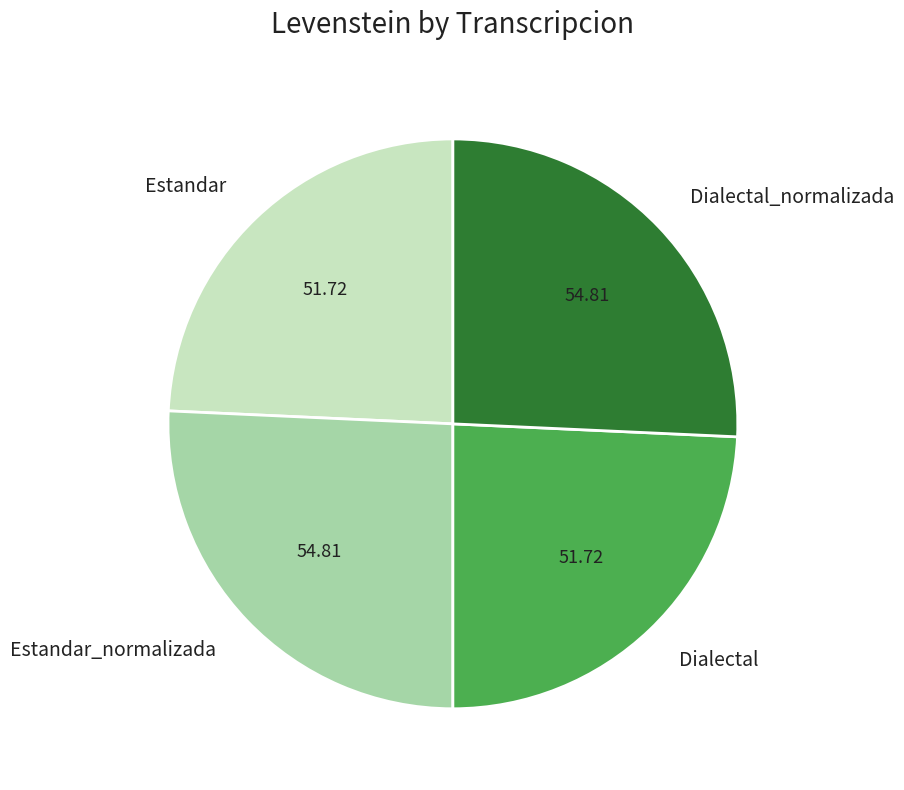

Approximately how many times larger is the value at Estandar compared to Dialectal_normalizada?

0.9